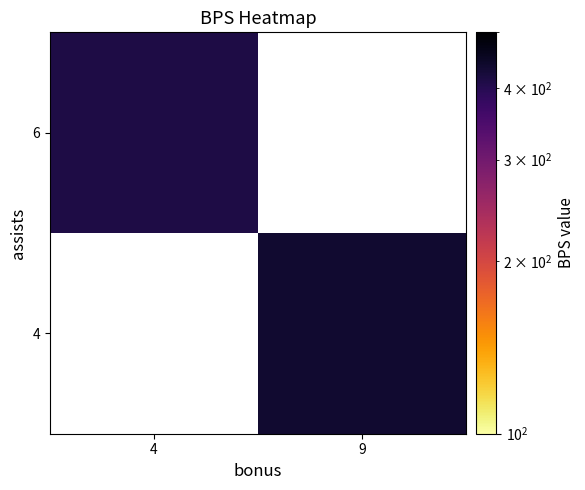

List the series in order of their overall mean, lowest first.

4, 6